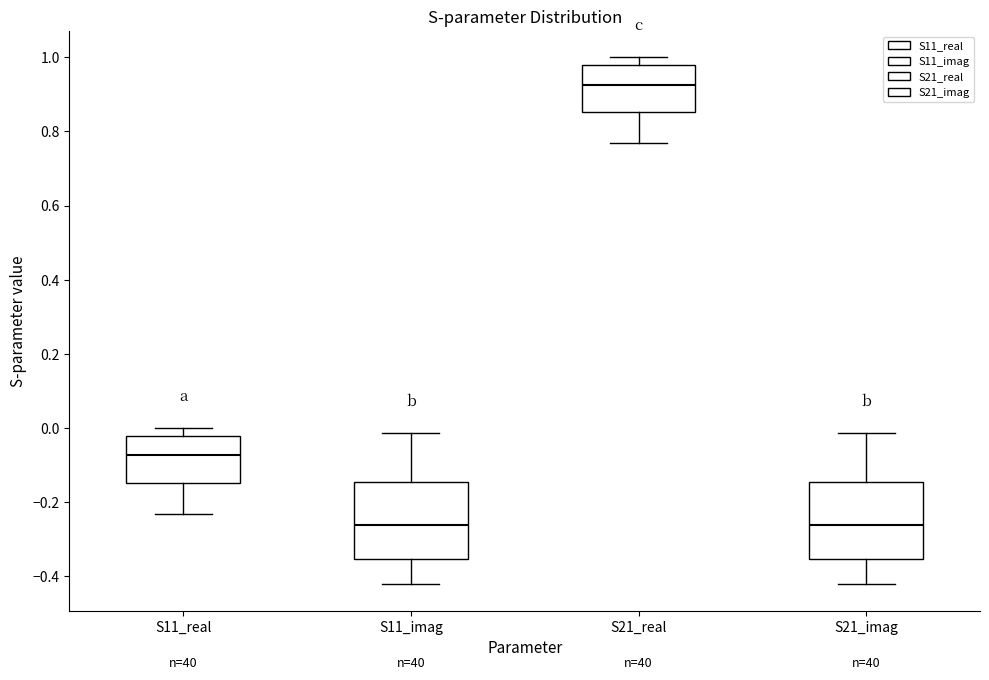

Where does the upper whisker of the box for S11_imag end on the y-axis? The values are not printed on the chart, so give them approximately, as read against the axis.

-0.02